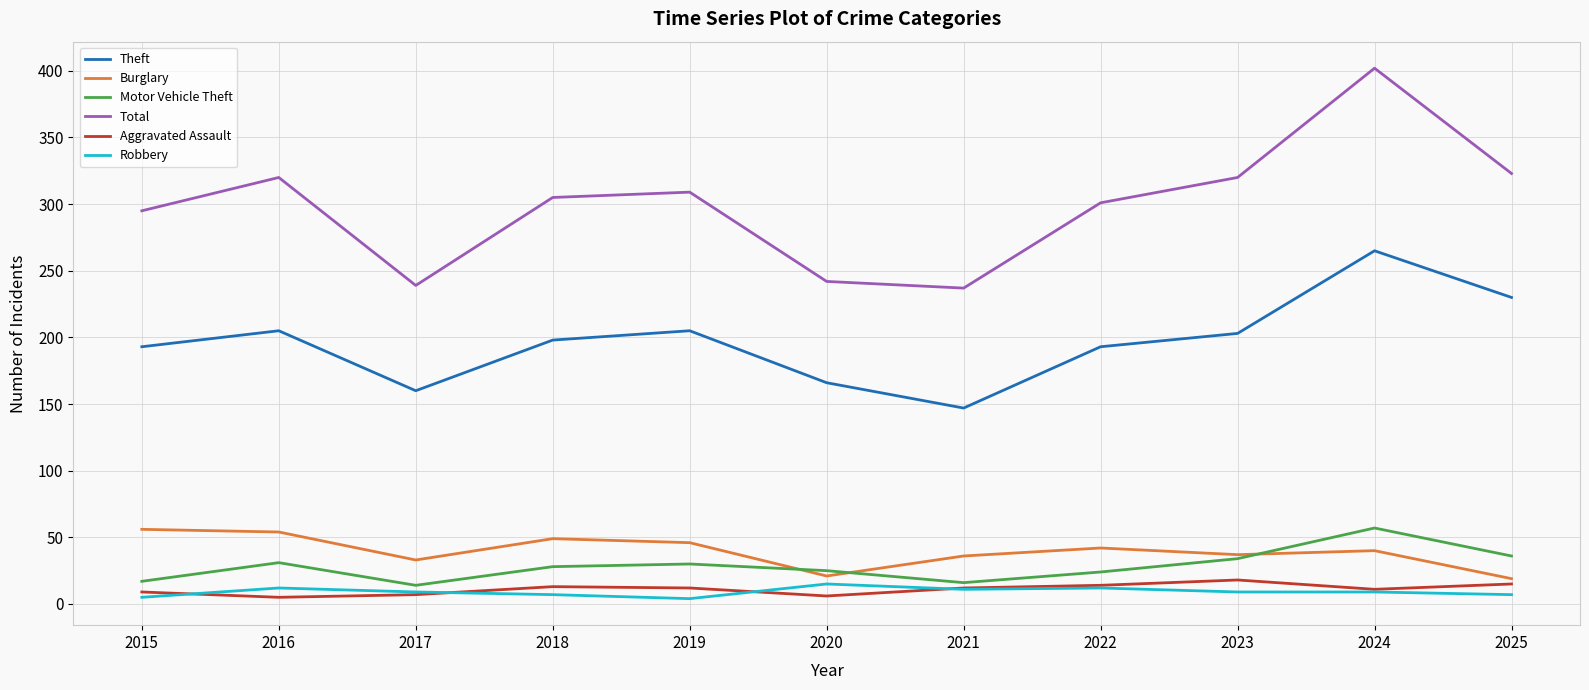

What is the sum of all Robbery values?

100